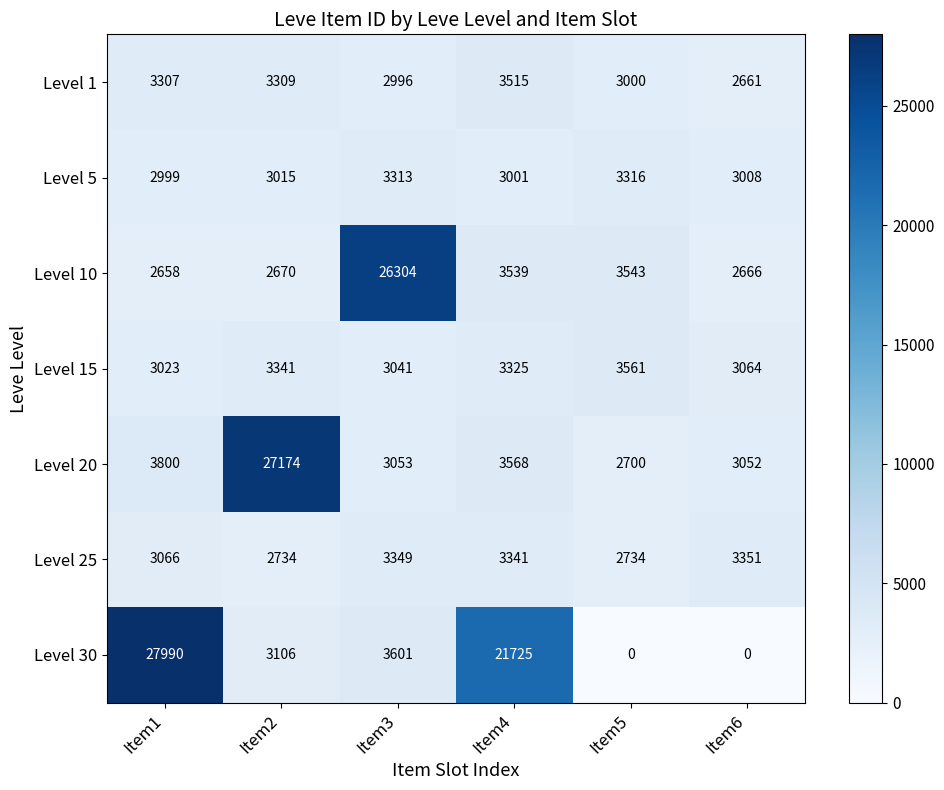

Rank the series by their maximum value, from lowest to highest.

Level 5, Level 25, Level 1, Level 15, Level 10, Level 20, Level 30